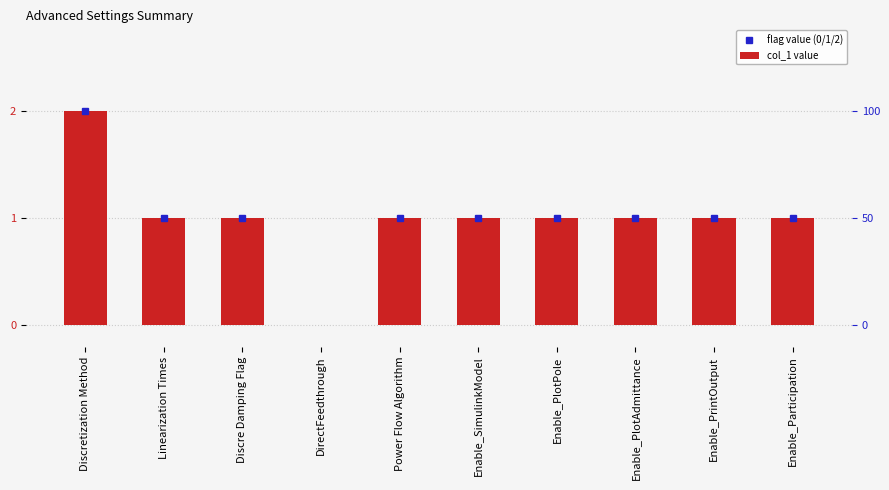

Where is the data nearest to the value 1?

Linearization Times